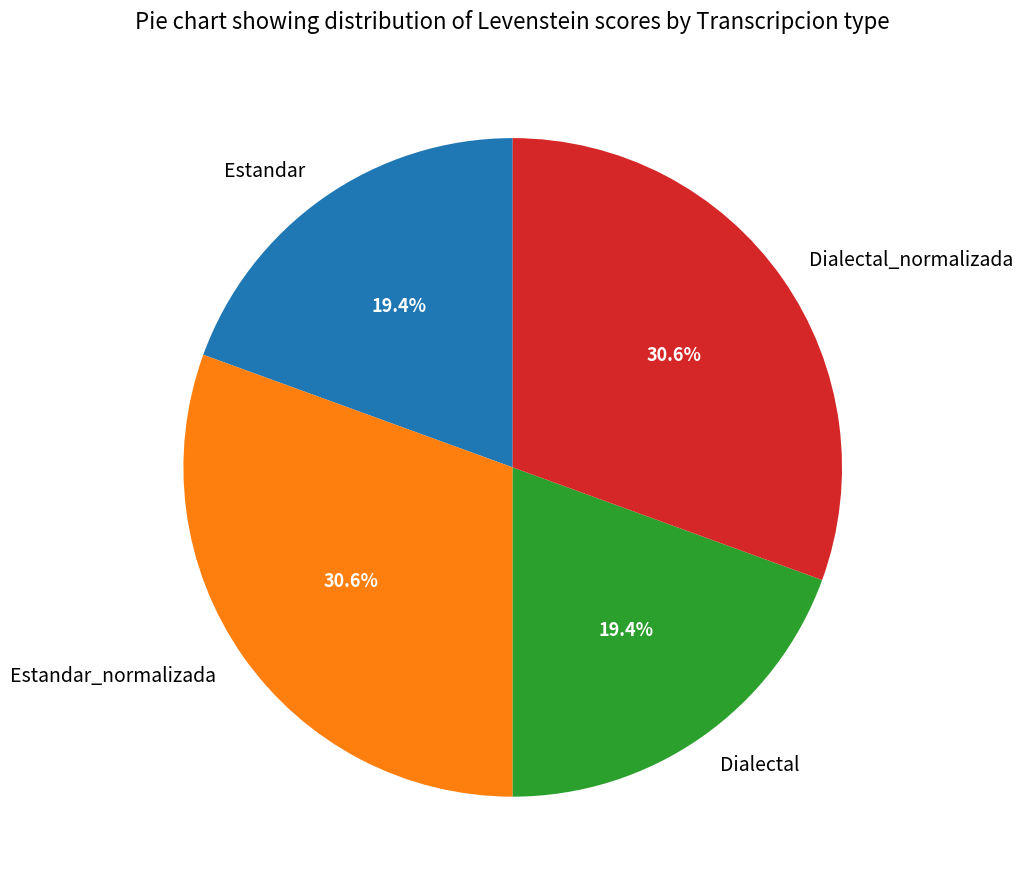

How many slices are in this pie chart?

4